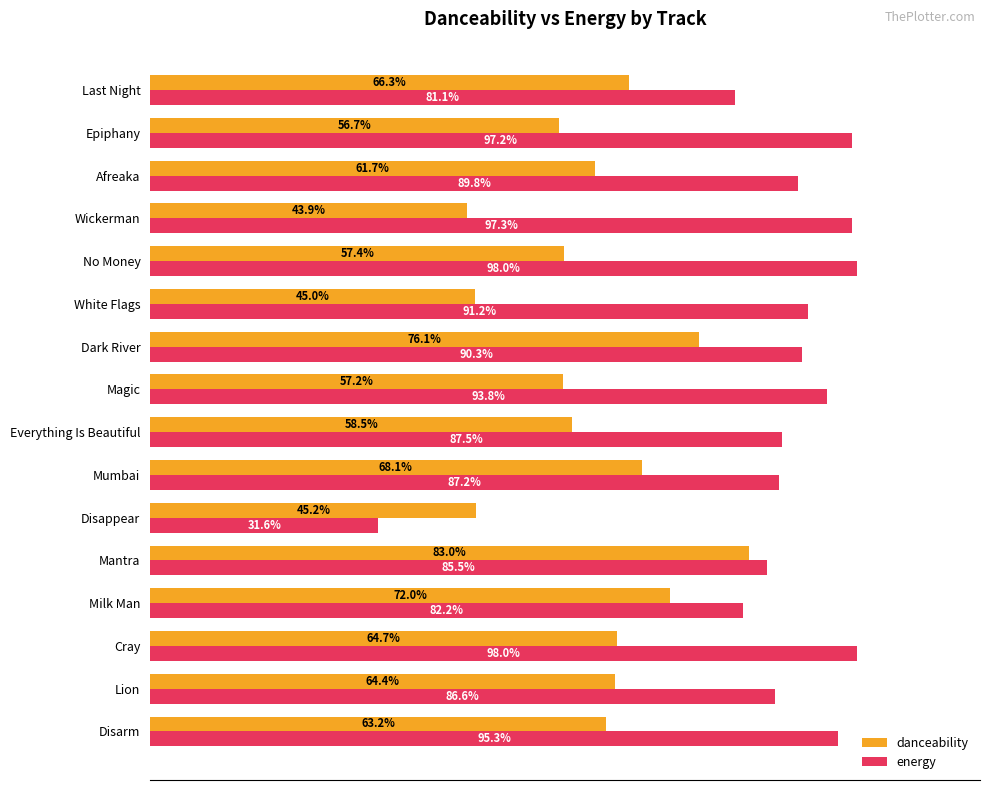

What is the sum of all energy values?

13.9